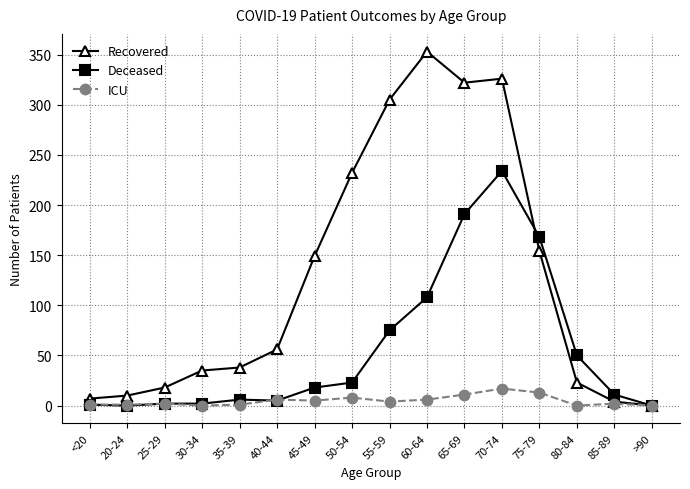

What is the spread (max minus min) of values at 40-44?

51